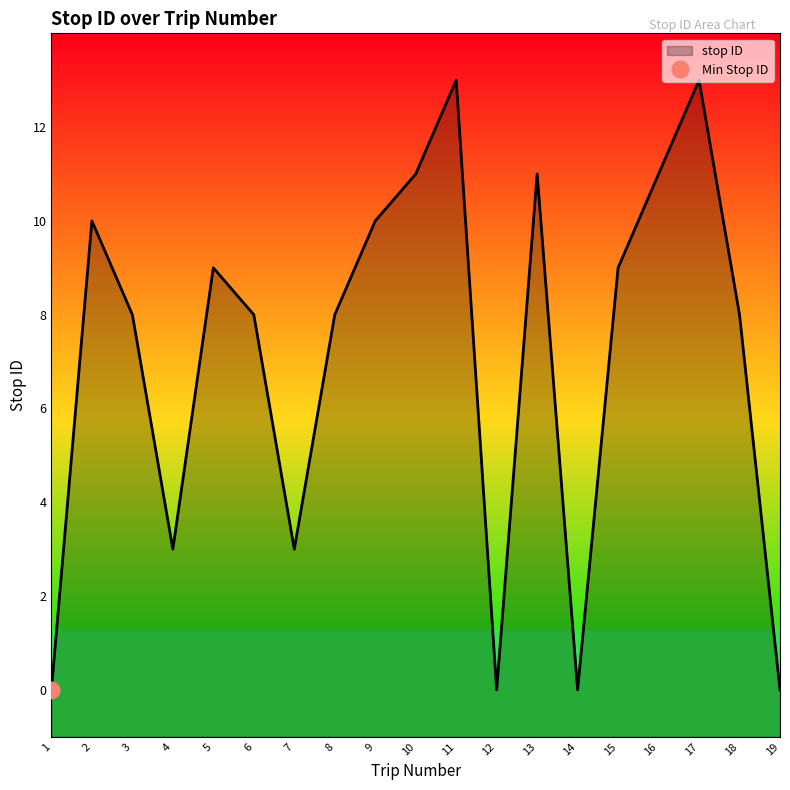

What is the greatest value displayed?

13